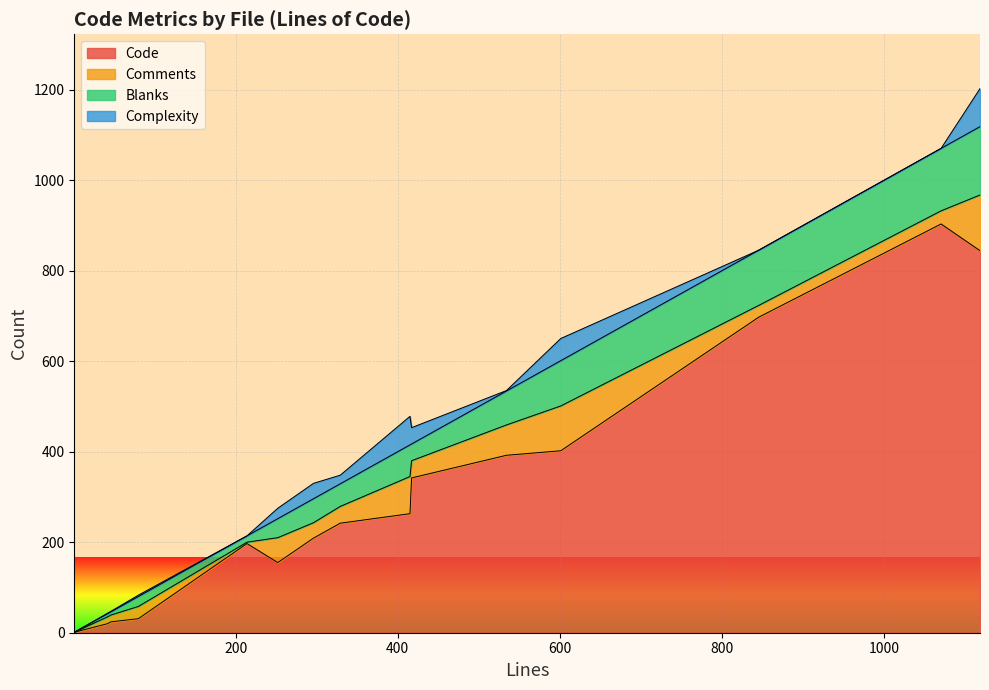

True or false: Code has a value of 17 at 4.

False